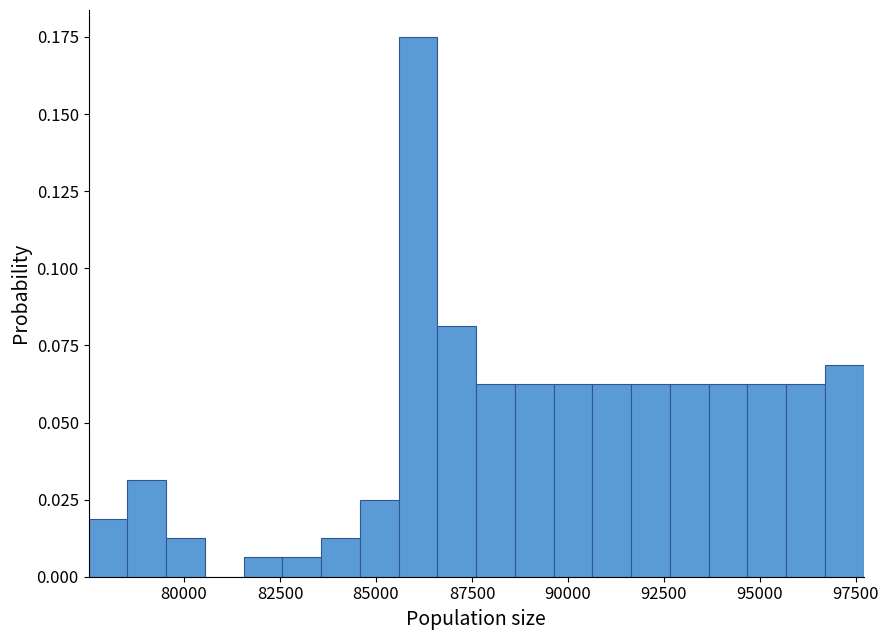

Read against the x-axis, roughly where is the centre of the tallest bar?

86000